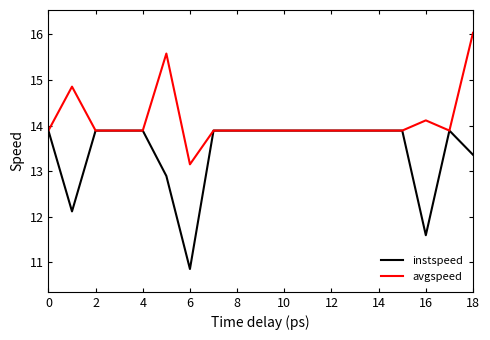

Which series has the widest spread of values?

instspeed